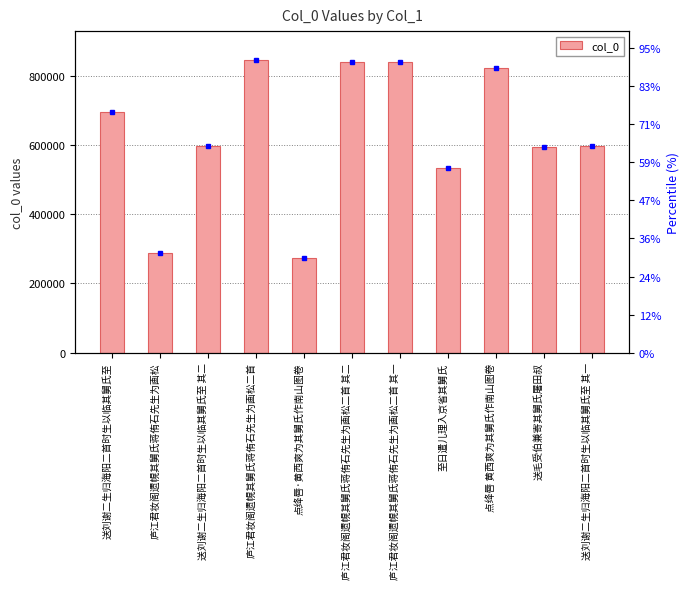

Does the chart contain stacked bars?

No